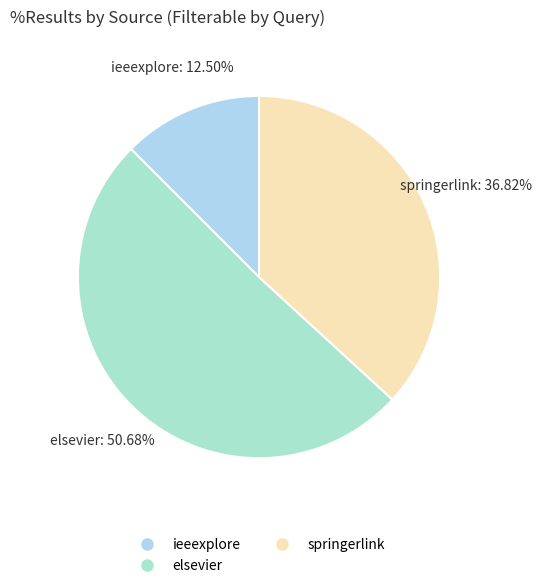

To the nearest percent, what percentage of the pie is springerlink?

37%